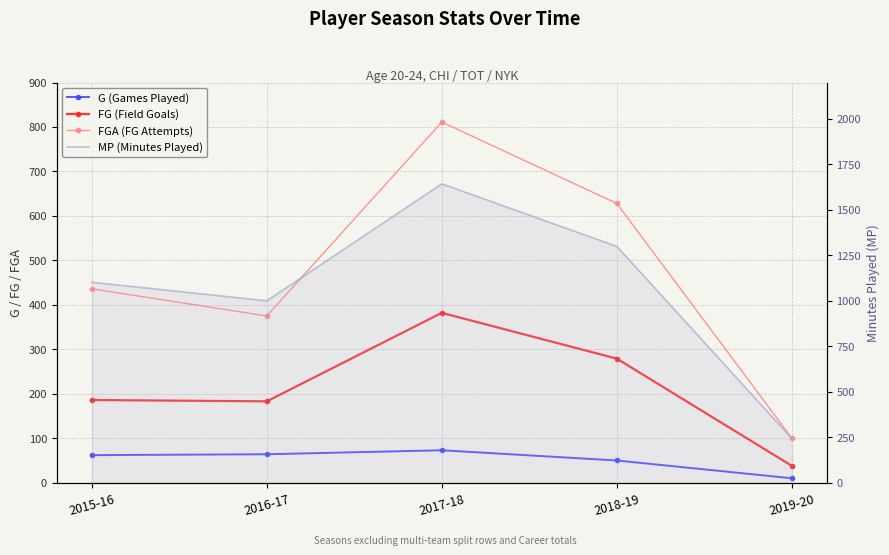

What position from the right is 2019-20?

1